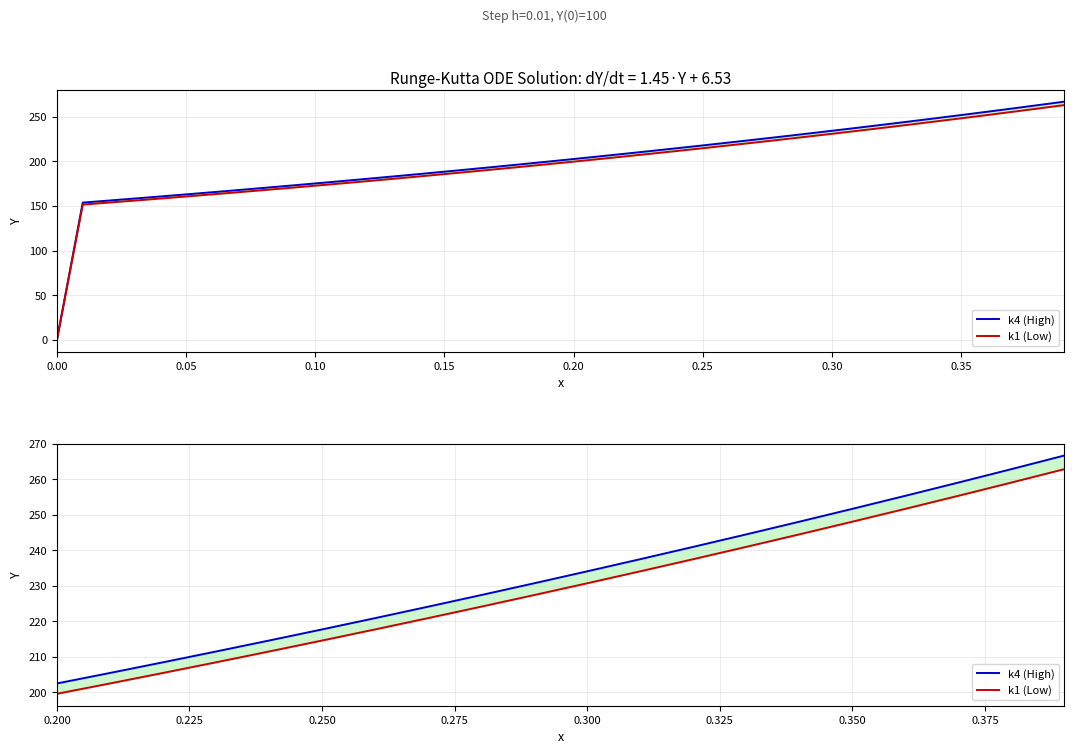

True or false: k4 (High) and k1 (Low) intersect in this chart.

False